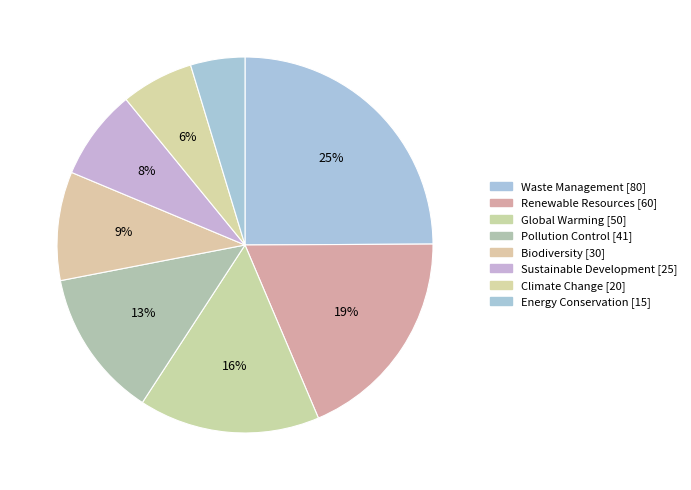

Count the number of slices in the pie.

8